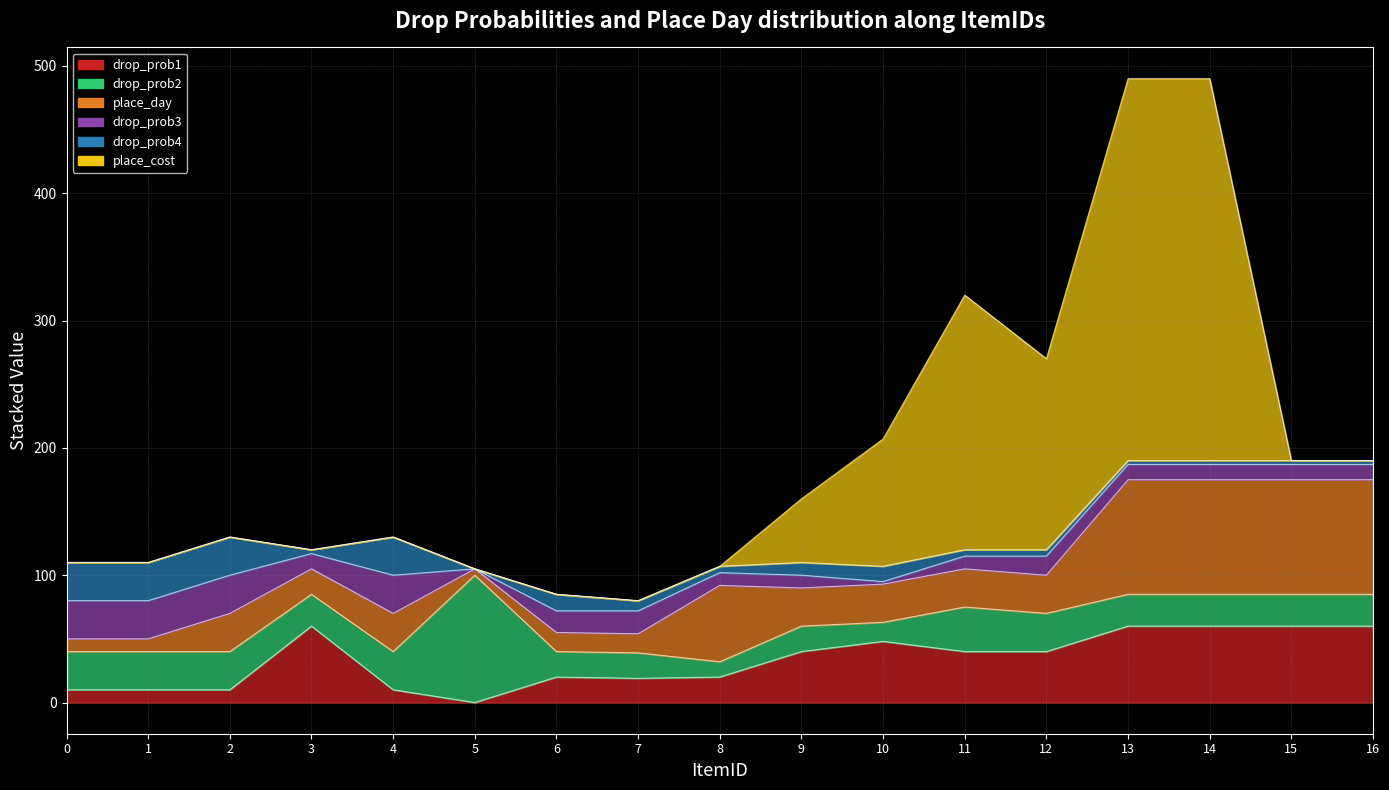

What is the highest value of the drop_prob1 series?

60